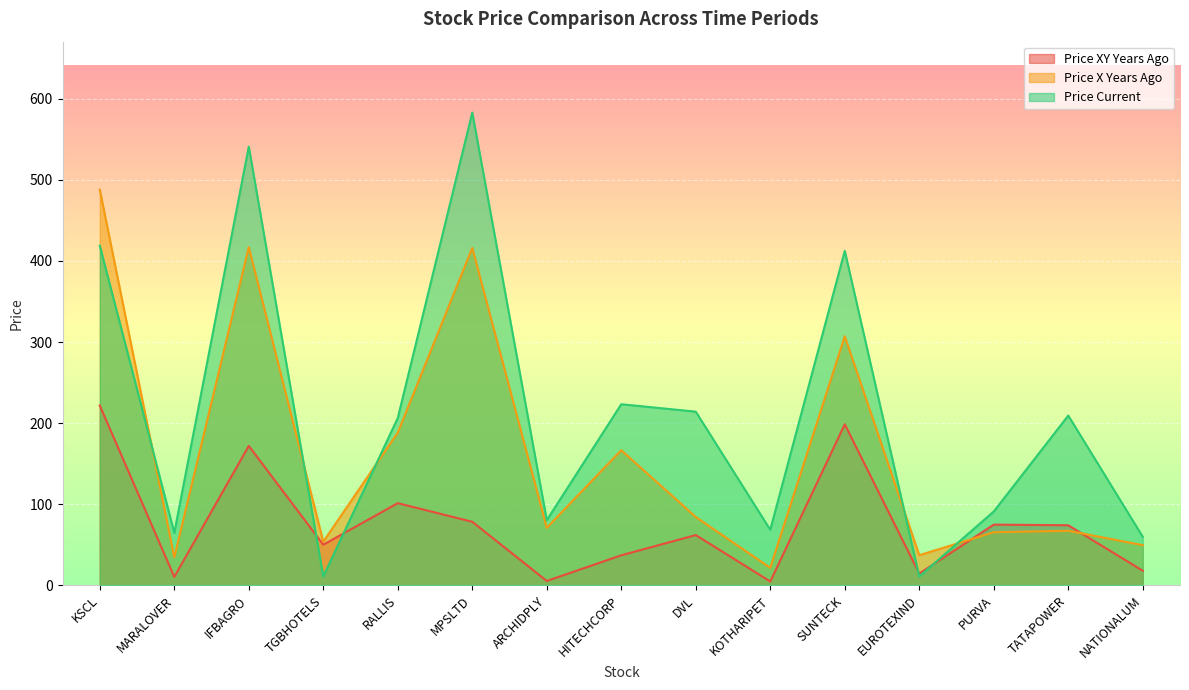

How many data points in price_x_years_ago are above 70?

8